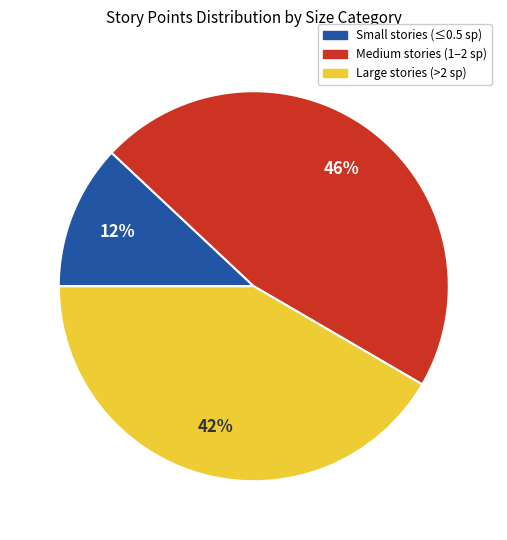

To the nearest percent, what is the difference between the largest and smallest slice percentages?

34%